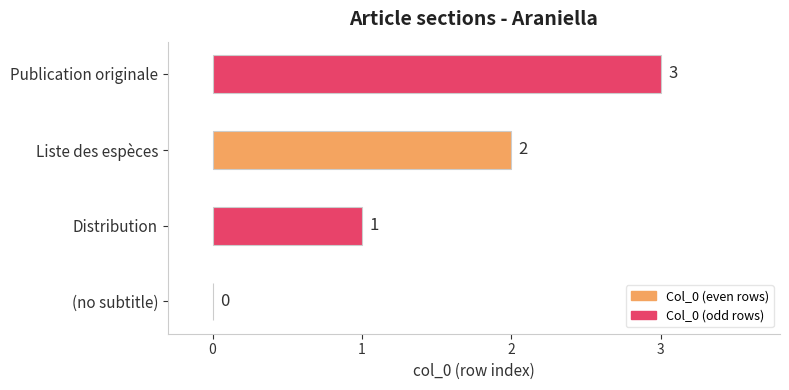

What is the sum of the values at Publication originale and Liste des espèces?

5